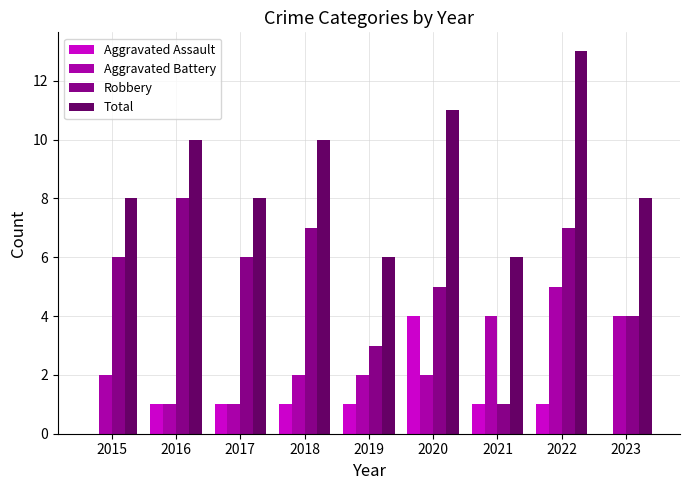

What is the approximate value of Robbery at 2015?

6